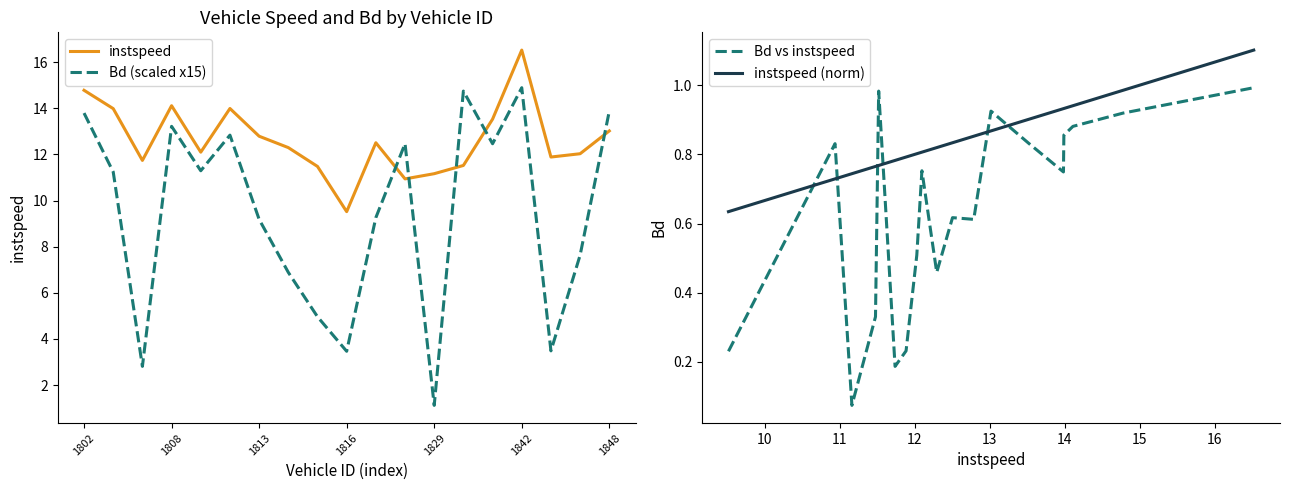

What is the minimum value for Bd (scaled x15)?

1.1